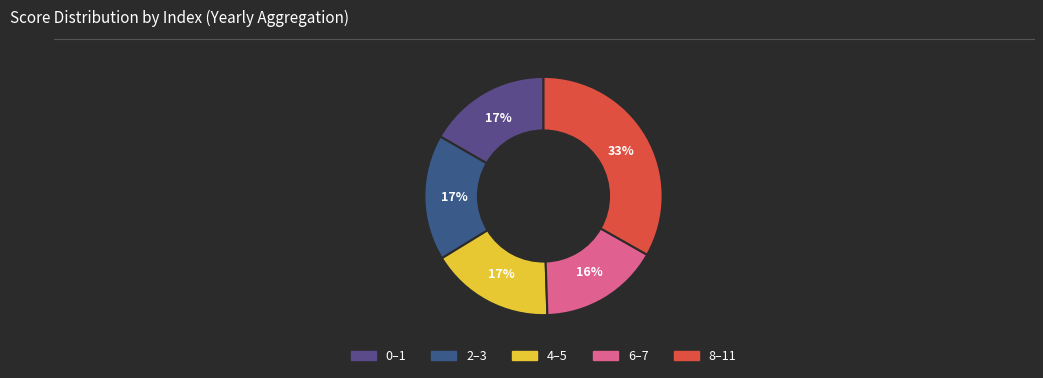

Is there any slice that represents more than half of the pie?

No